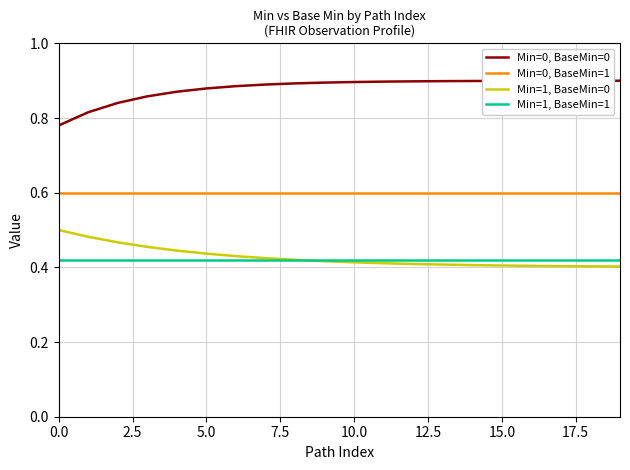

True or false: Min=0, BaseMin=1 and Min=0, BaseMin=0 cross at least once.

False